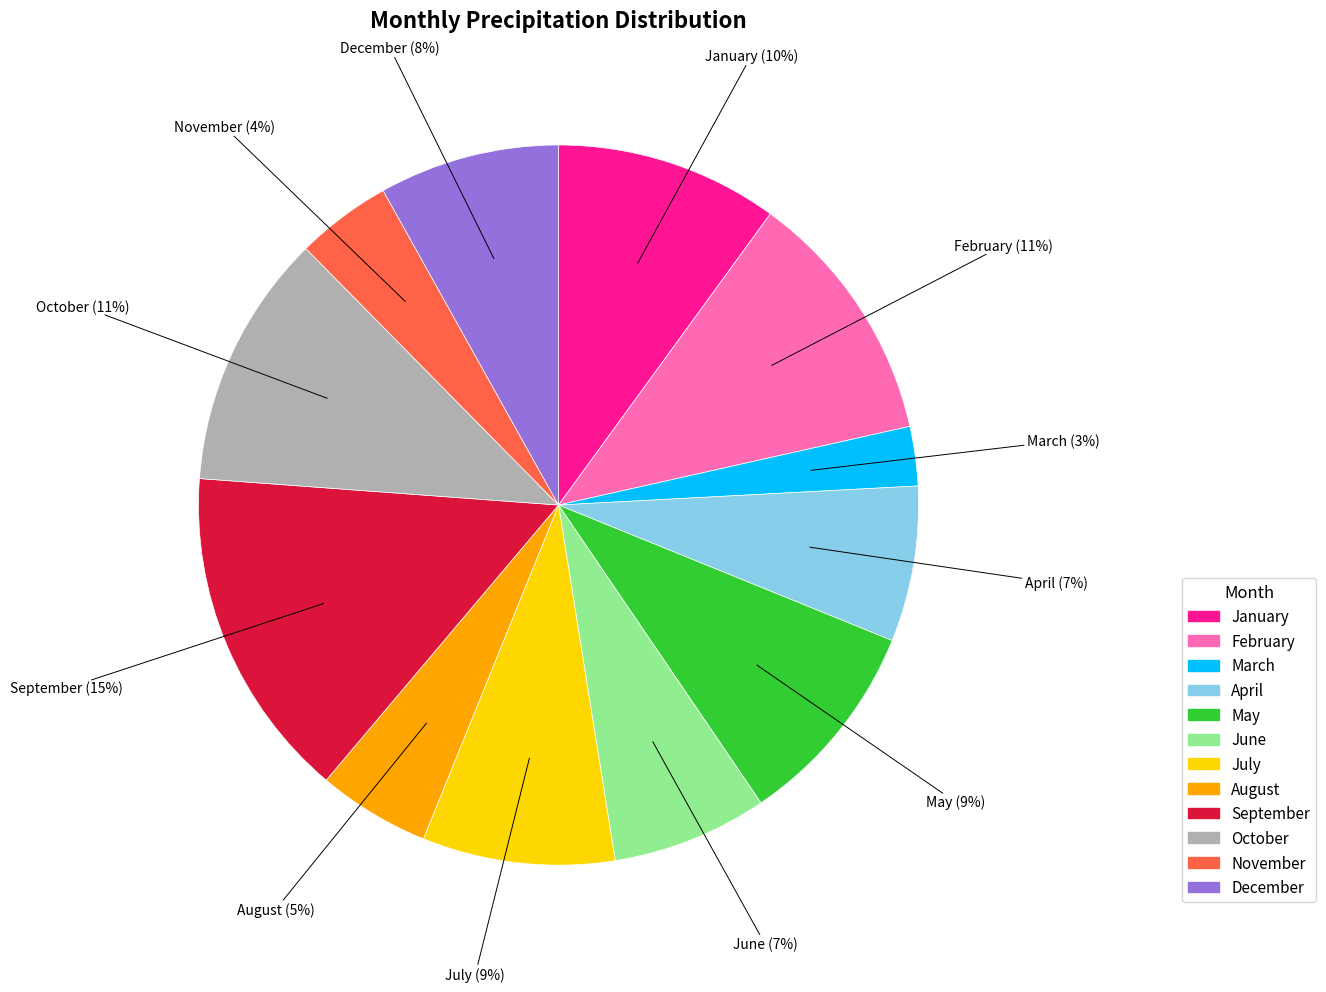

Which has a higher value, February or April?

February